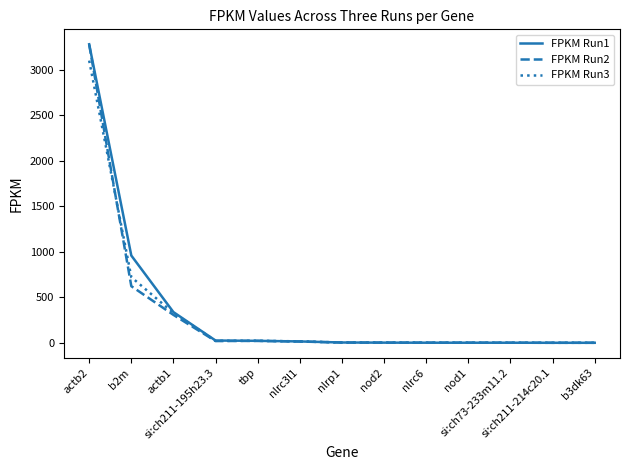

Which series has the widest spread of values?

FPKM Run1